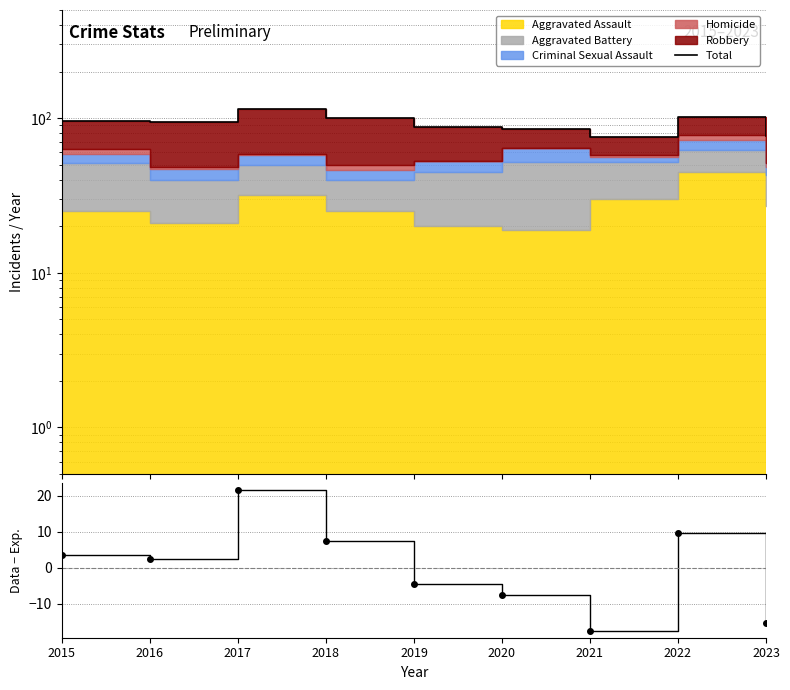

True or false: Residual and Total cross at least once.

False